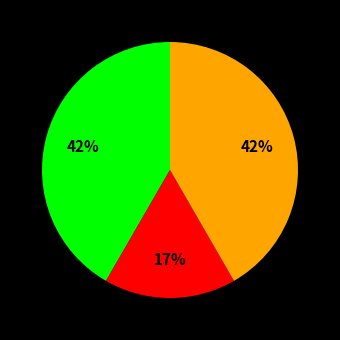

To the nearest percent, what is the difference between the largest and smallest slice percentages?

25%